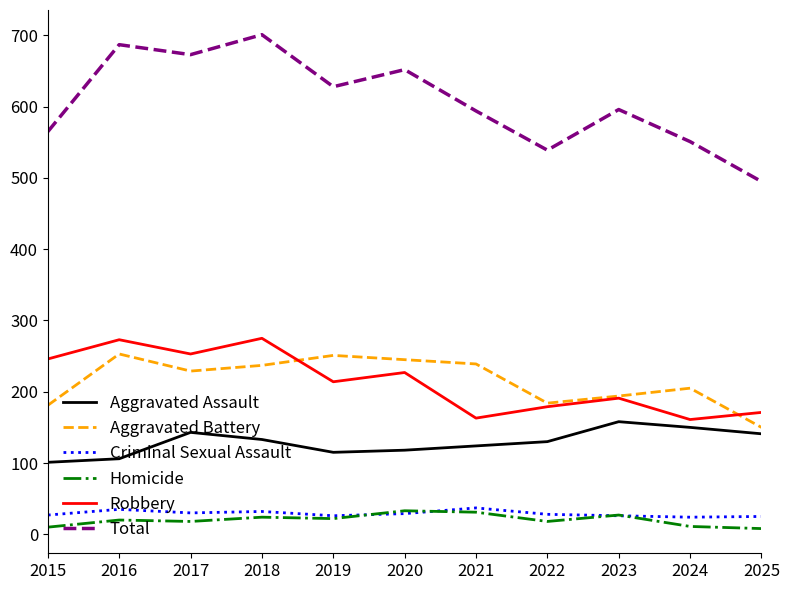

Which series has the largest total across all categories?

Total